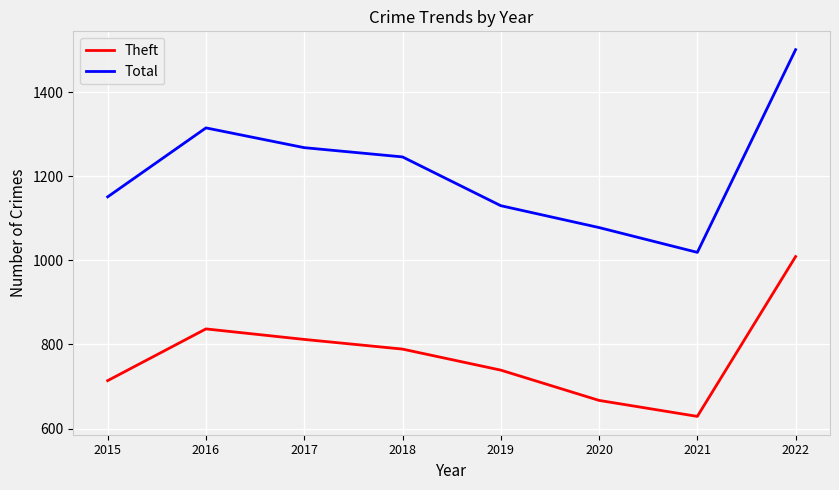

True or false: Theft has more than 2 interior local peaks.

False